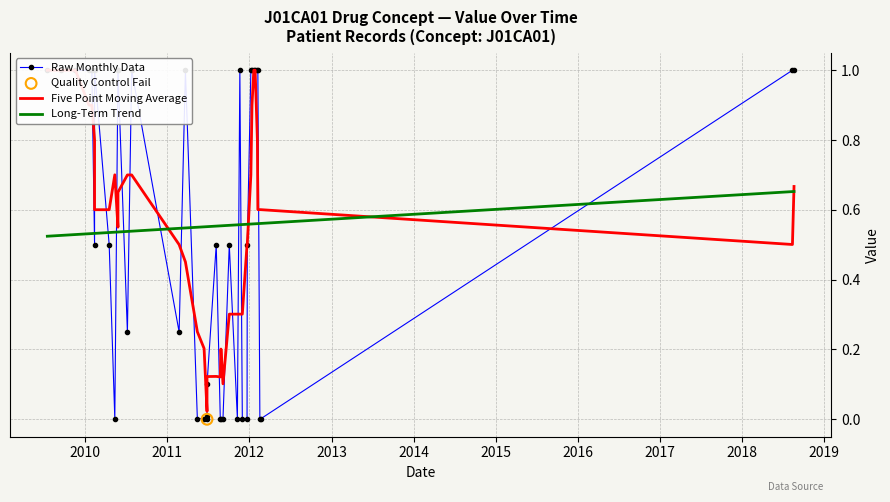

Which series contains the highest Y value?

Raw Monthly Data